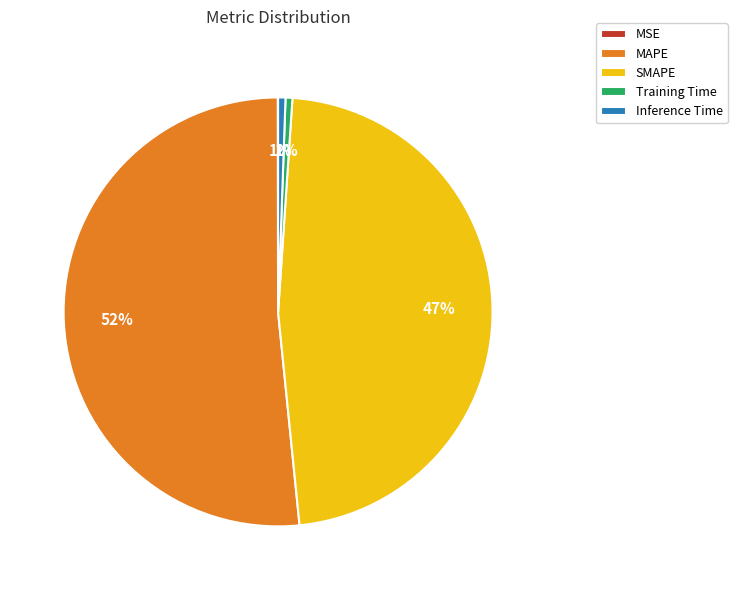

Which slice represents more than half of the pie?

MAPE